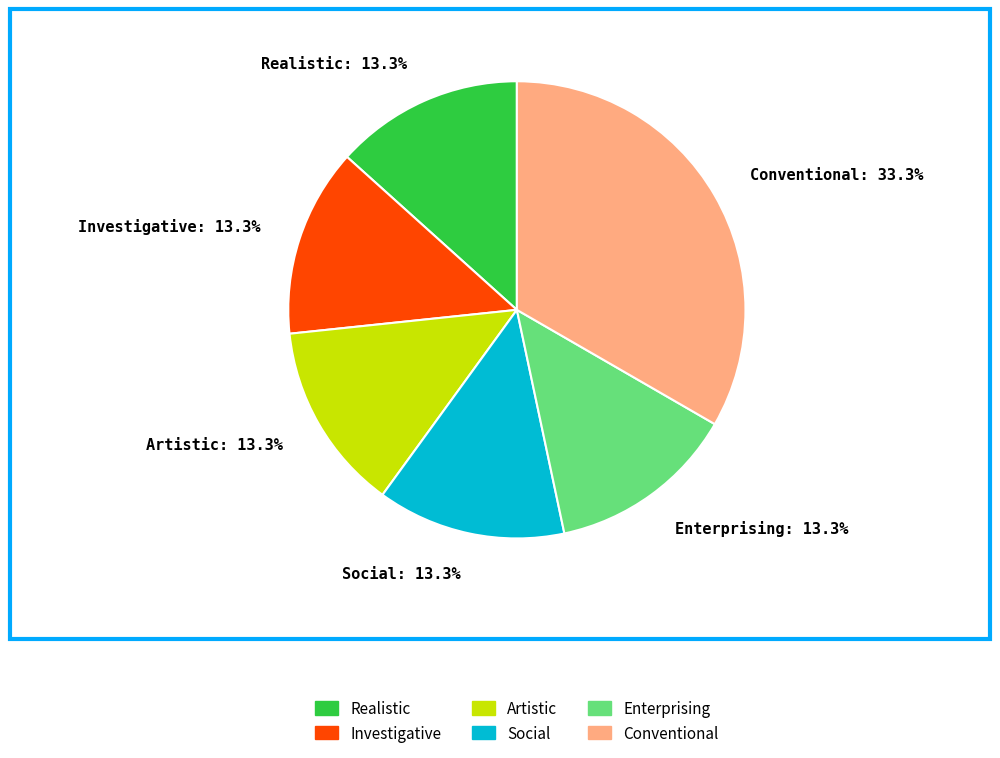

To the nearest percent, what is the difference between the largest and smallest slice percentages?

20%